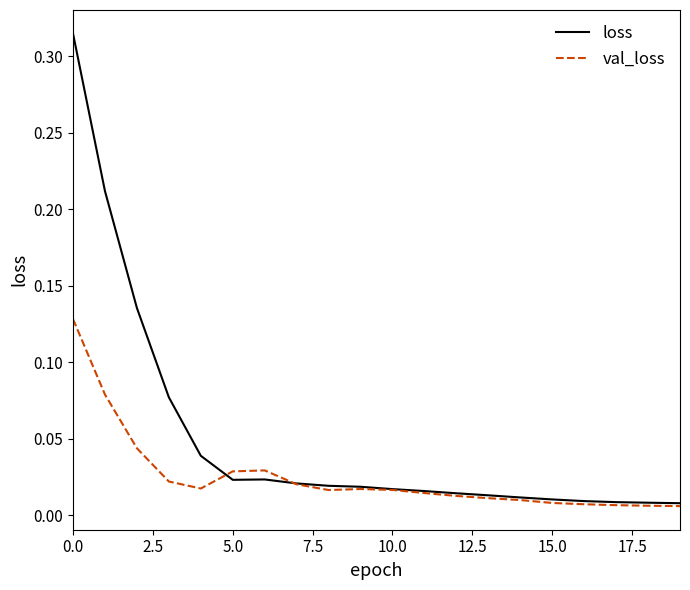

Which series has the largest range (max minus min)?

loss